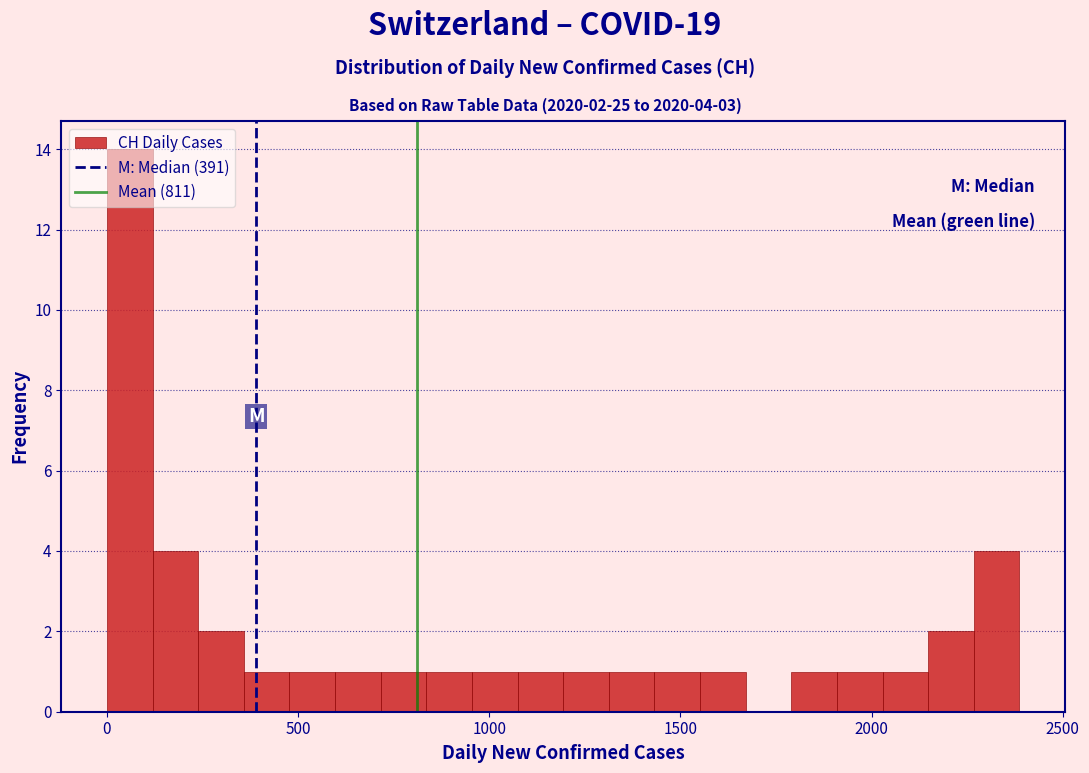

Around what value on the x-axis is the tallest bar? Give the approximate position of its centre, as read against the axis.

50